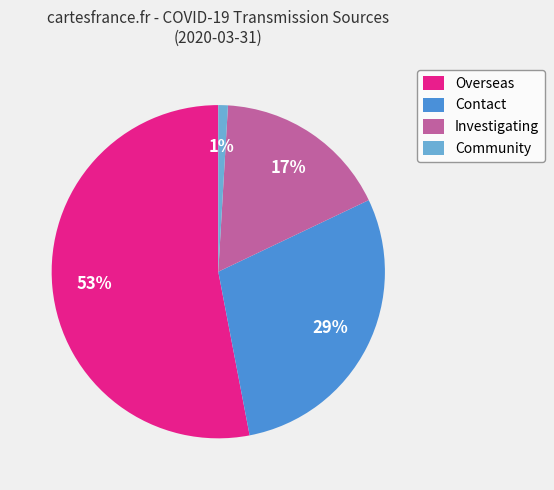

The Contact slice represents 29% of the pie. True or false?

True